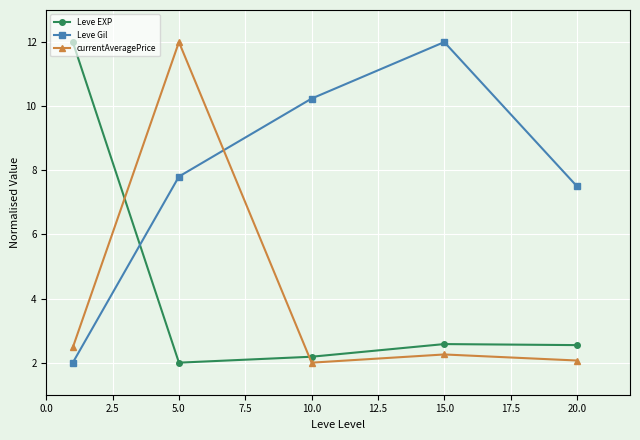

True or false: Leve EXP and currentAveragePrice intersect in this chart.

True